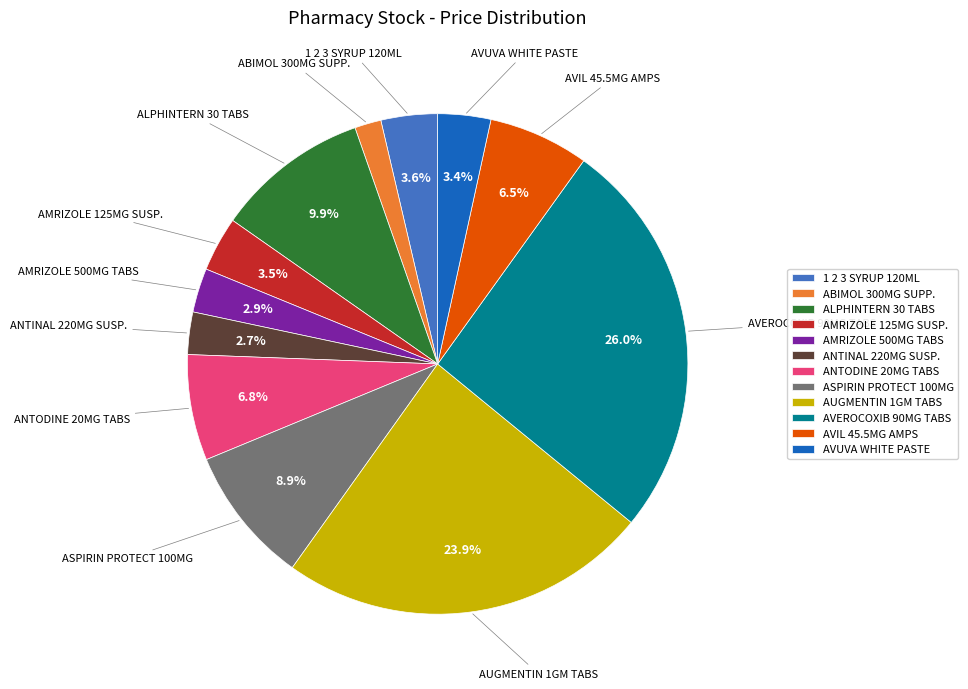

Does ANTODINE 20MG TABS account for over 50% of the chart?

No